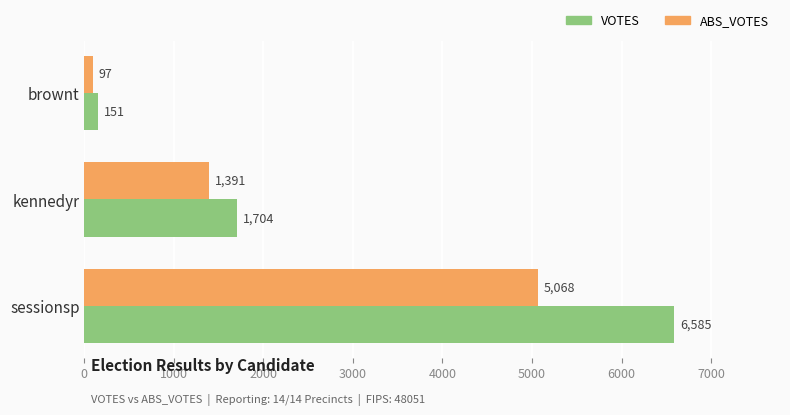

True or false: VOTES has a value of 2948 at kennedyr.

False